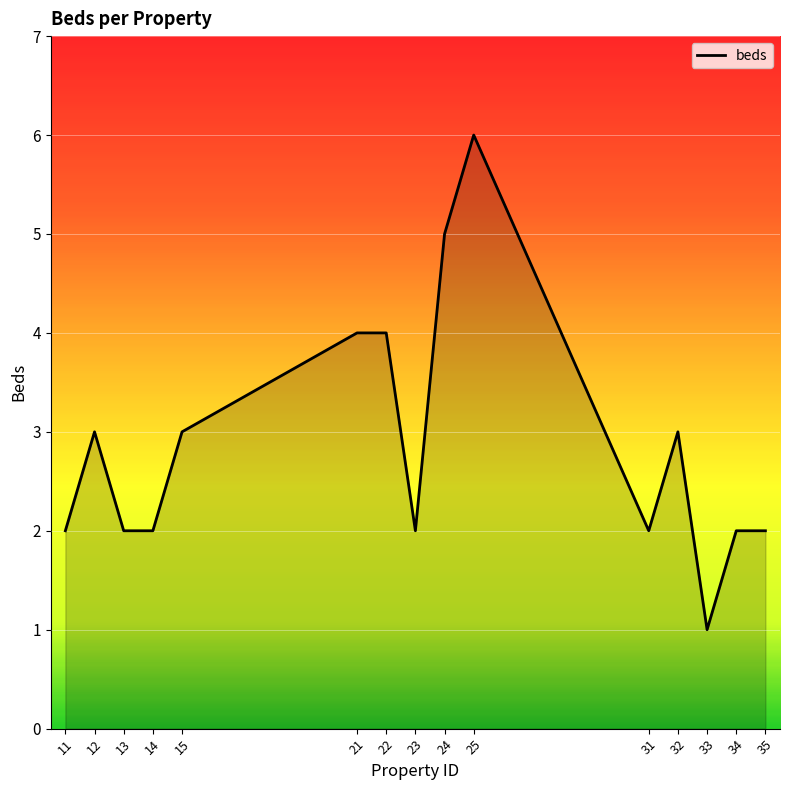

What is the approximate value at 32?

3